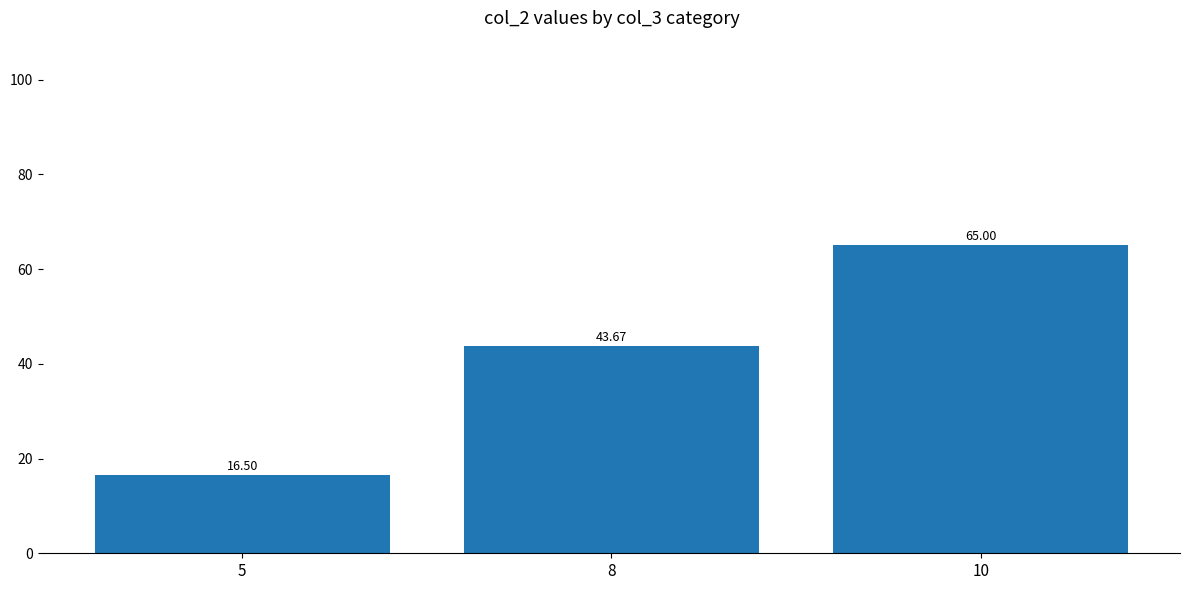

Count the number of categories in the chart.

3